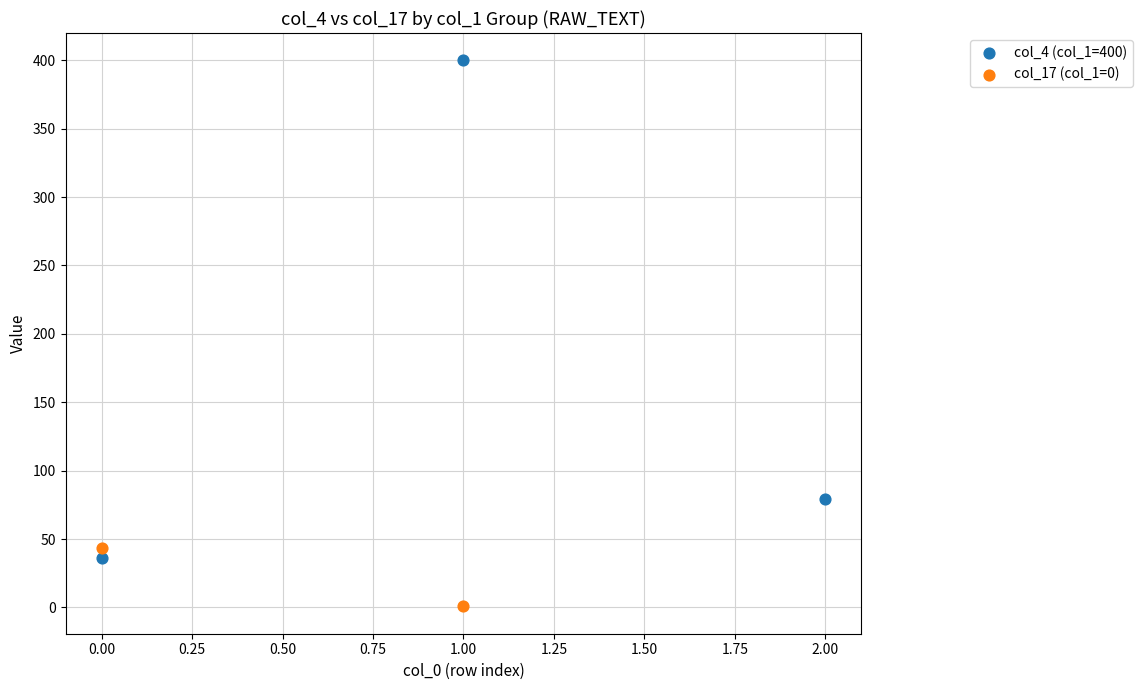

What are all the series names shown in the legend?

col_4 (col_1=400), col_17 (col_1=0)